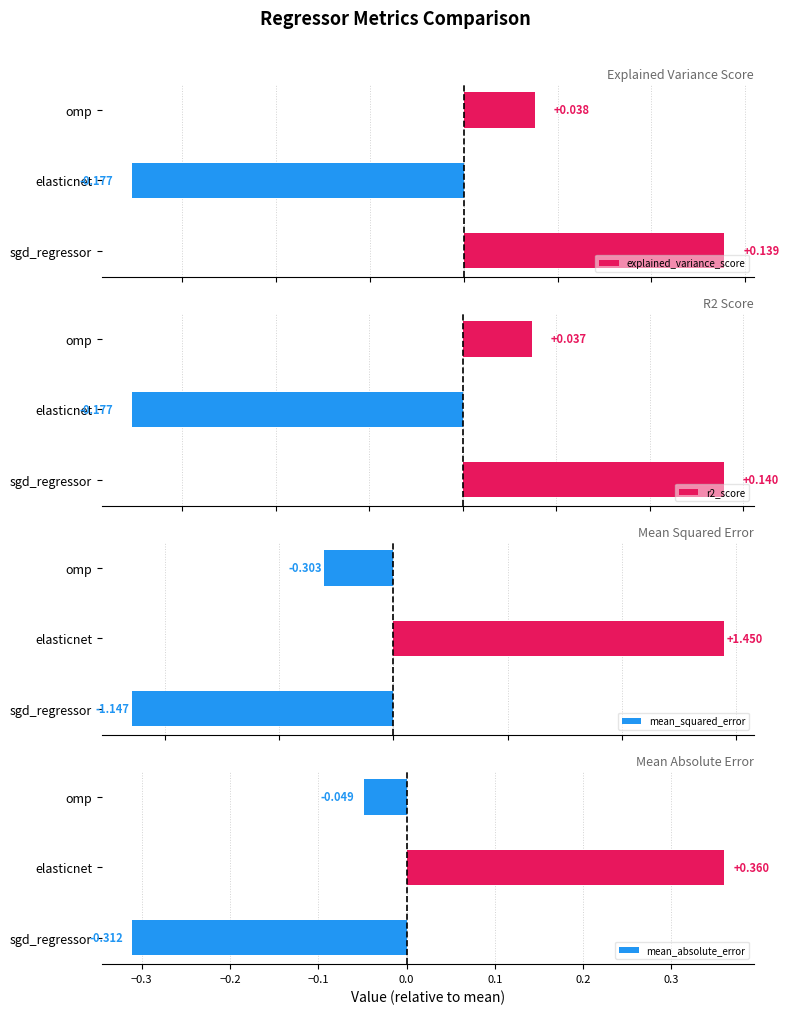

How many bars are there in total?

12